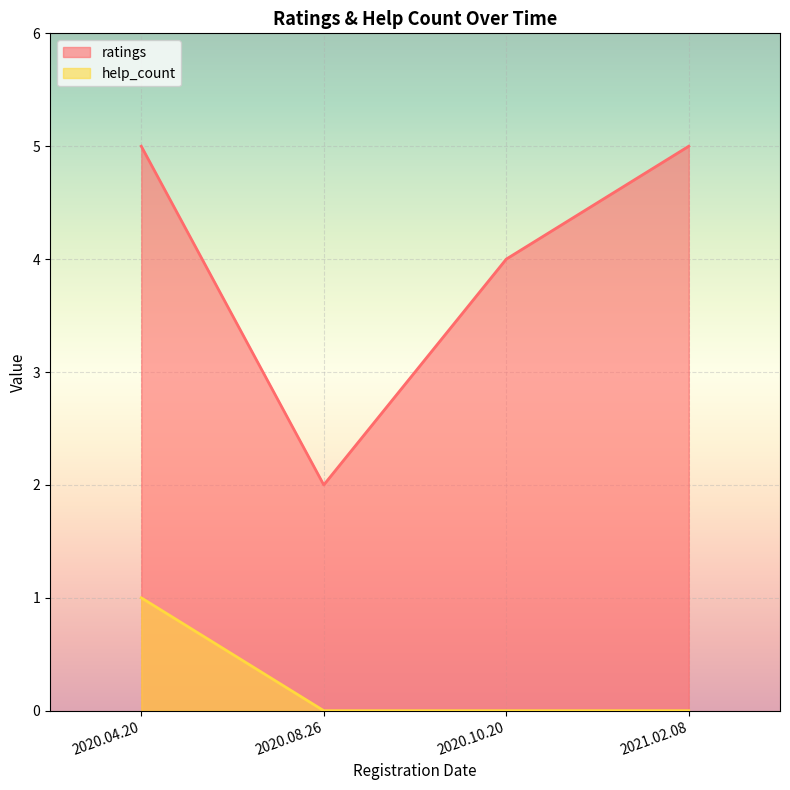

True or false: help_count has a value of 1 at 2020.04.20.

True